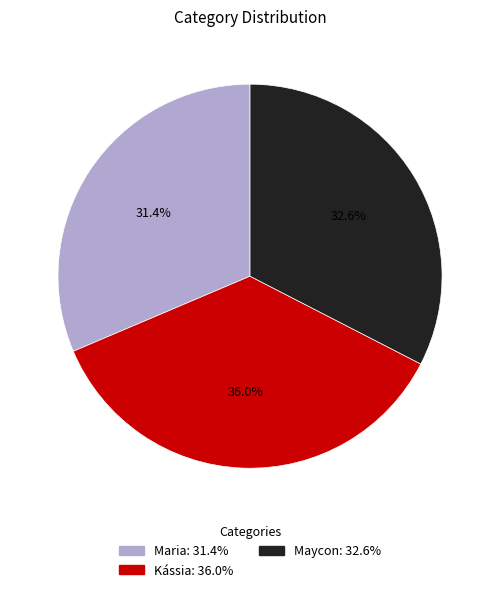

The Maycon slice represents 33% of the pie. True or false?

True